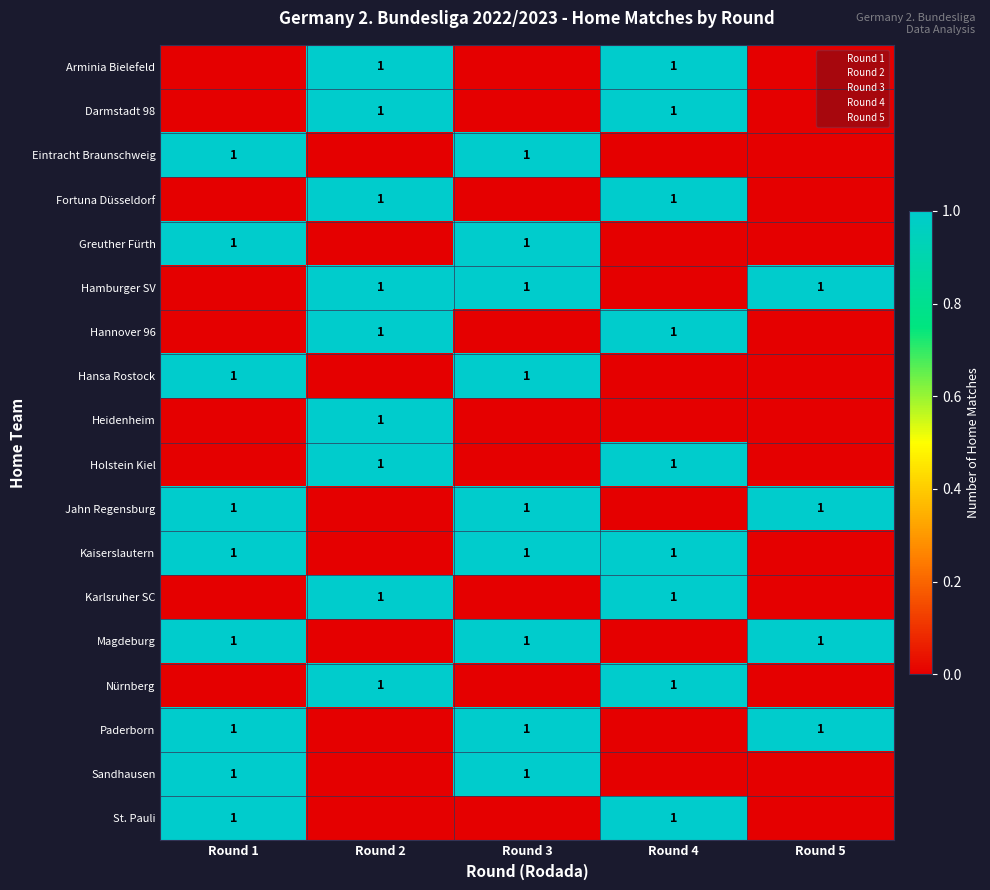

The Arminia Bielefeld series shows 0 at Round 2. True or false?

False